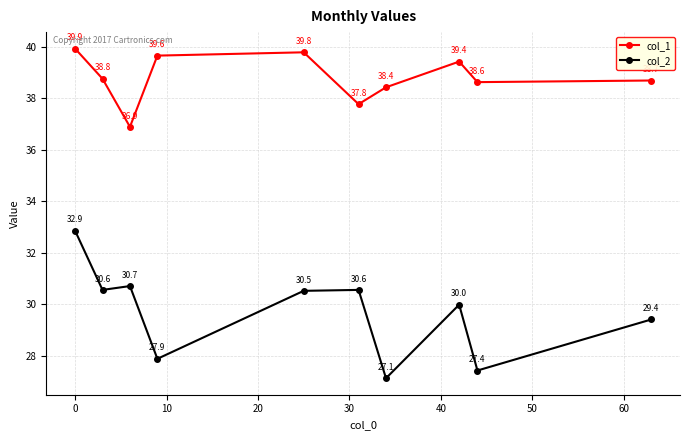

What are all the series names shown in the legend?

col_1, col_2